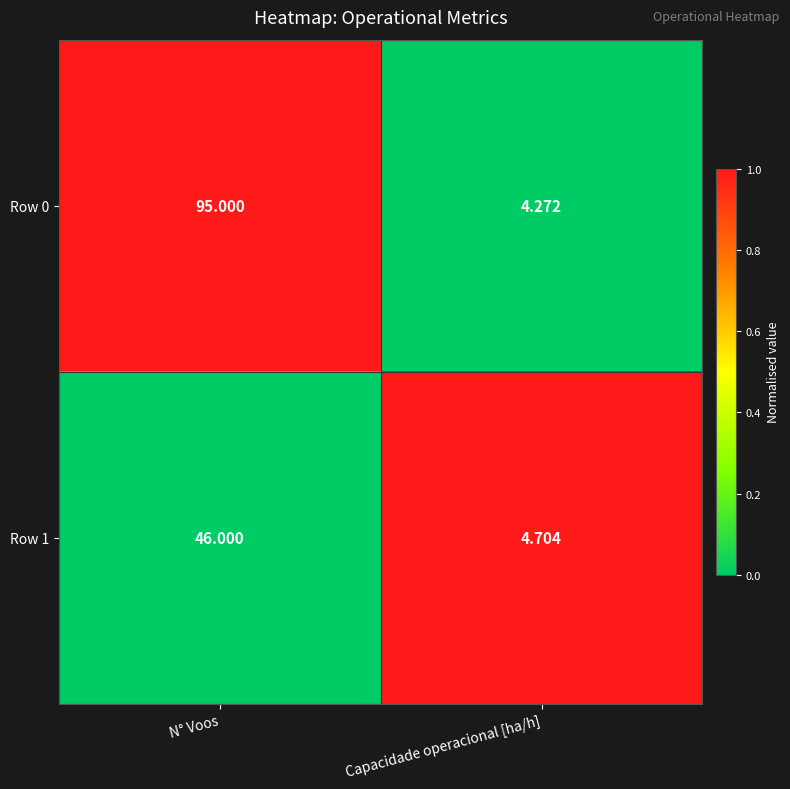

Where is Row 1 nearest to the value 25?

Capacidade operacional [ha/h]